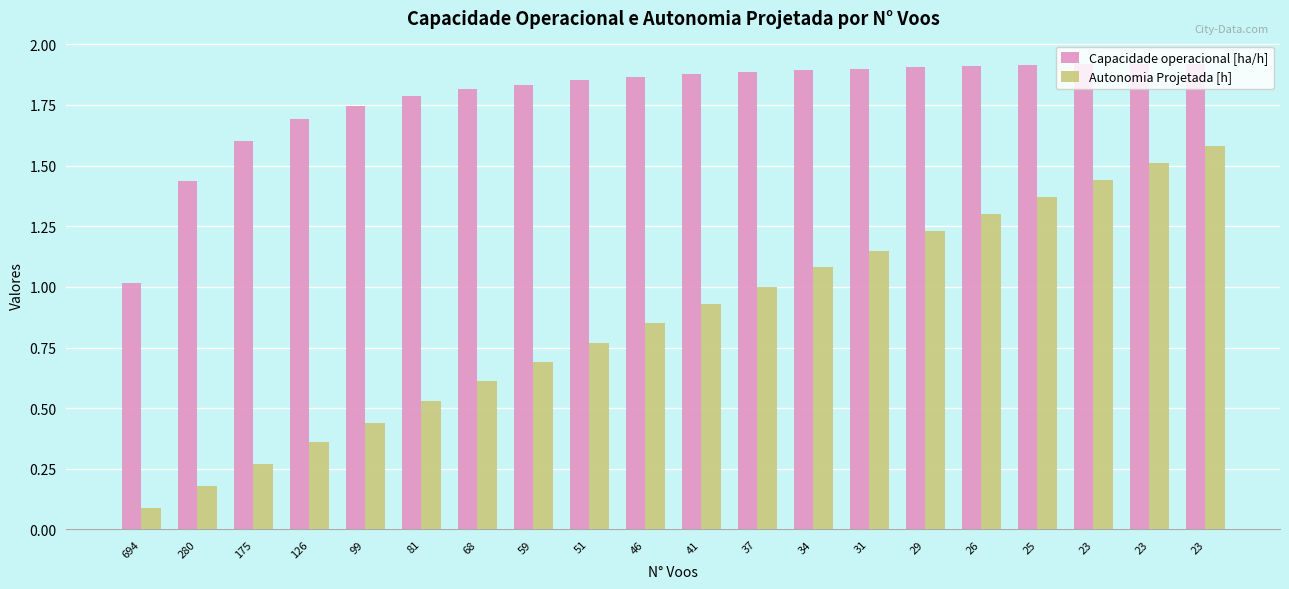

Does the chart contain stacked bars?

No